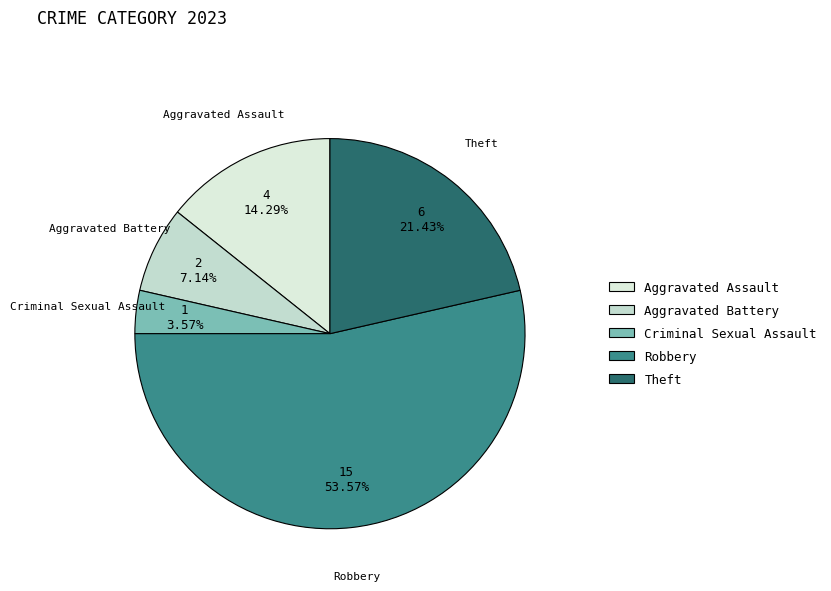

Which category has the biggest portion of the pie?

Robbery